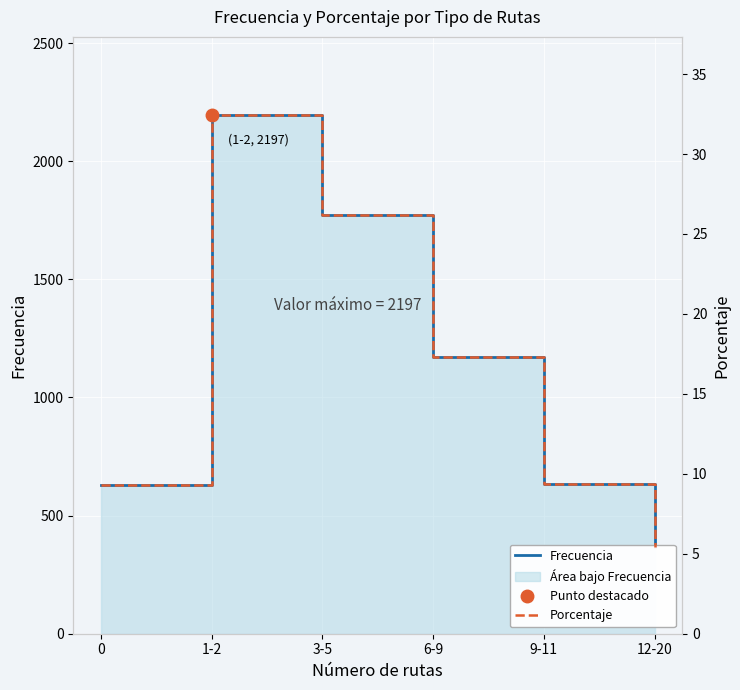

Which series has the largest range (max minus min)?

Frecuencia